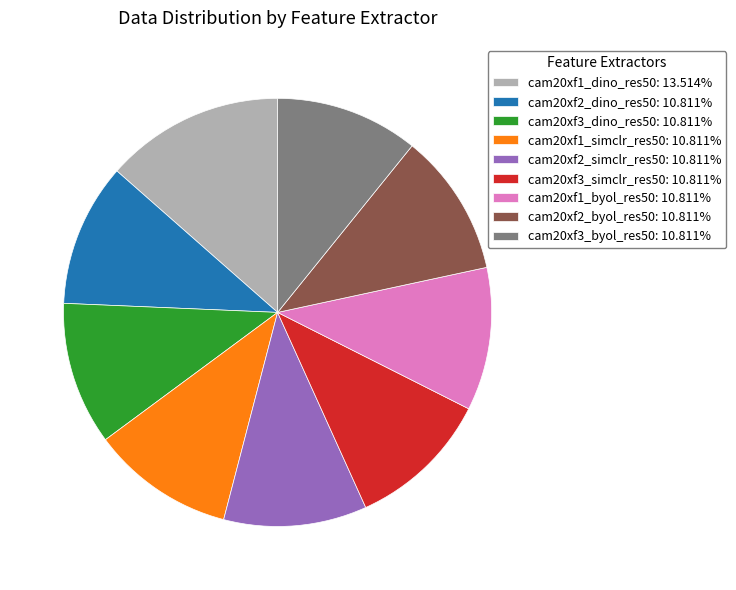

How many slices are in this pie chart?

9